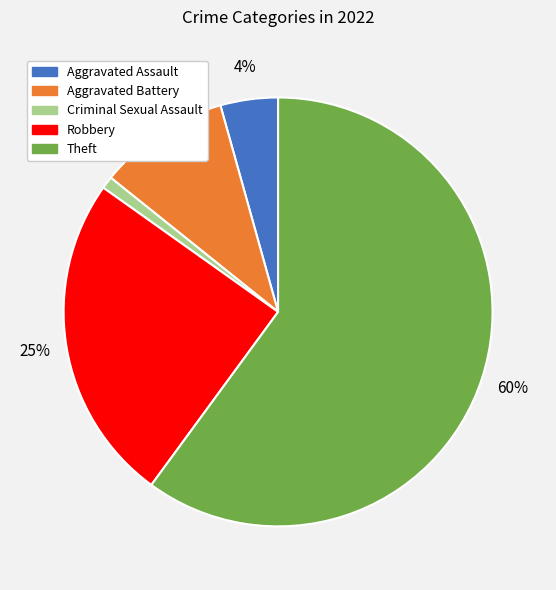

How many segments does this pie chart have?

5